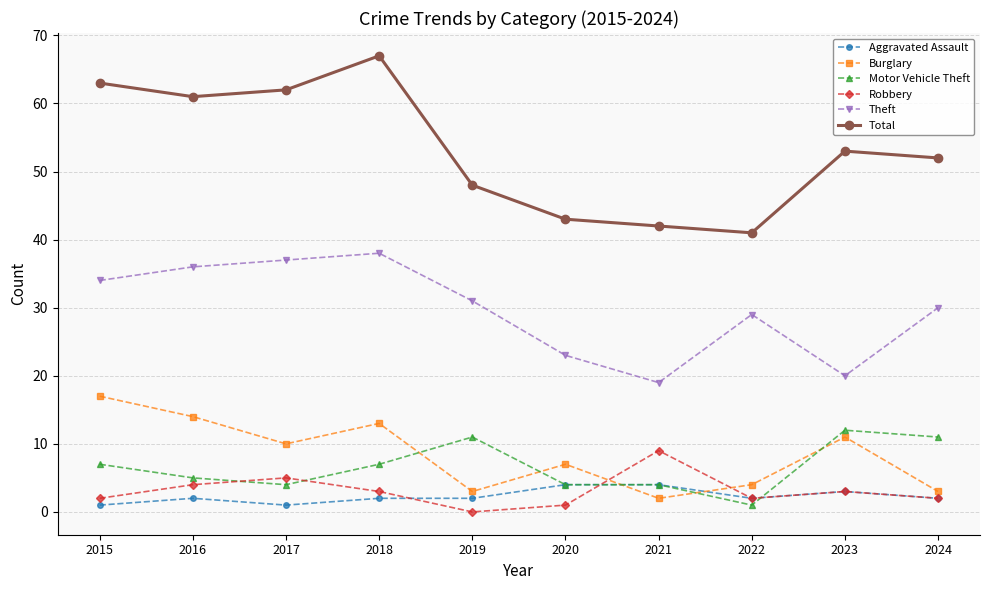

How many distinct data groups are displayed?

6